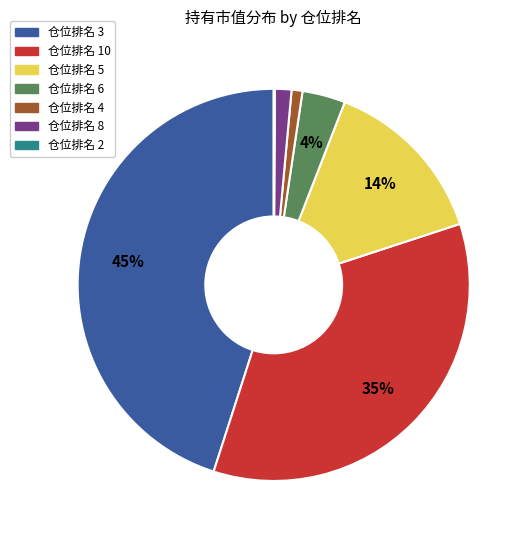

Is there a majority slice in this chart?

No